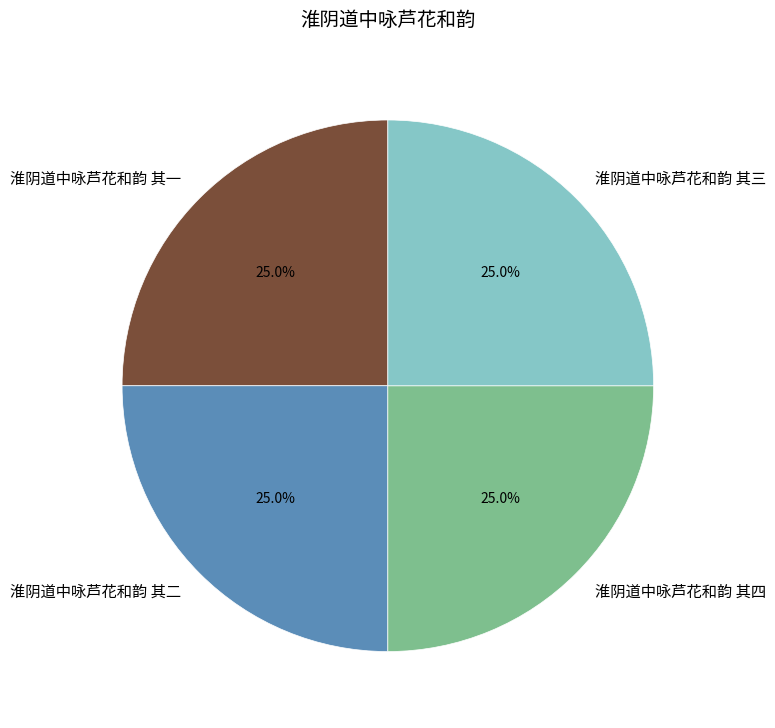

How many segments does this pie chart have?

4